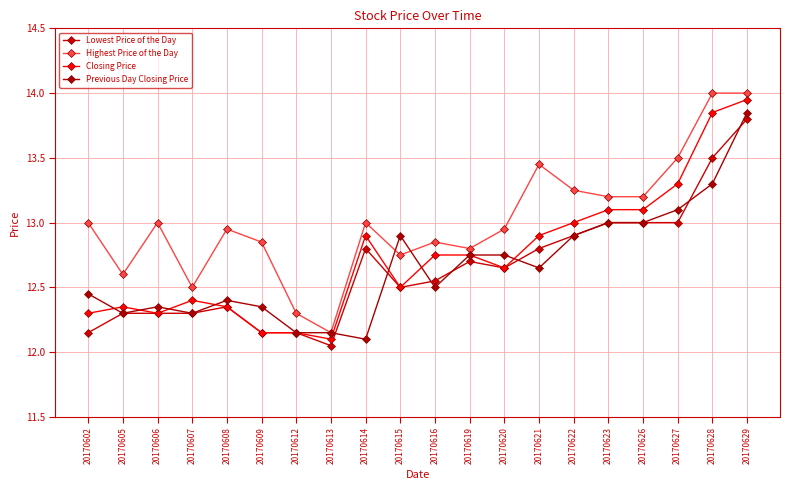

Is it true that Highest Price of the Day equals 13.5 at 20170627?

True